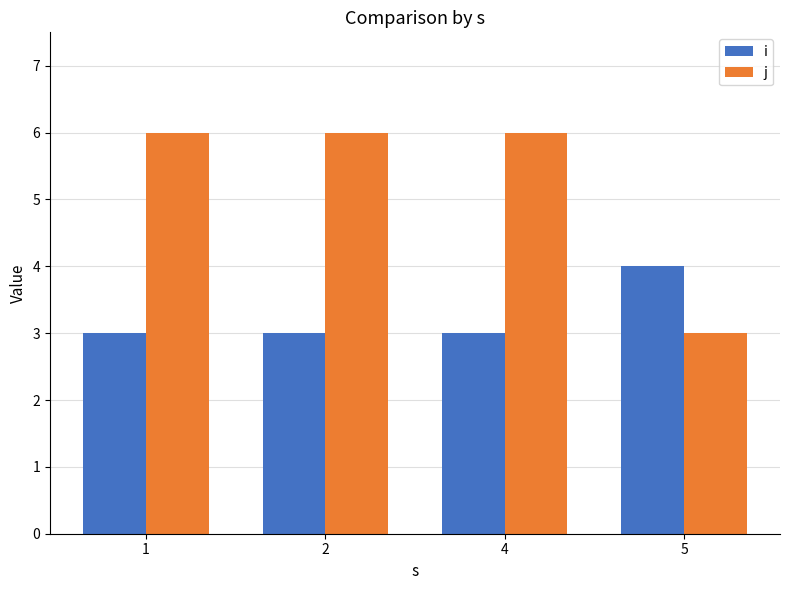

What is the approximate value of j at 4?

6